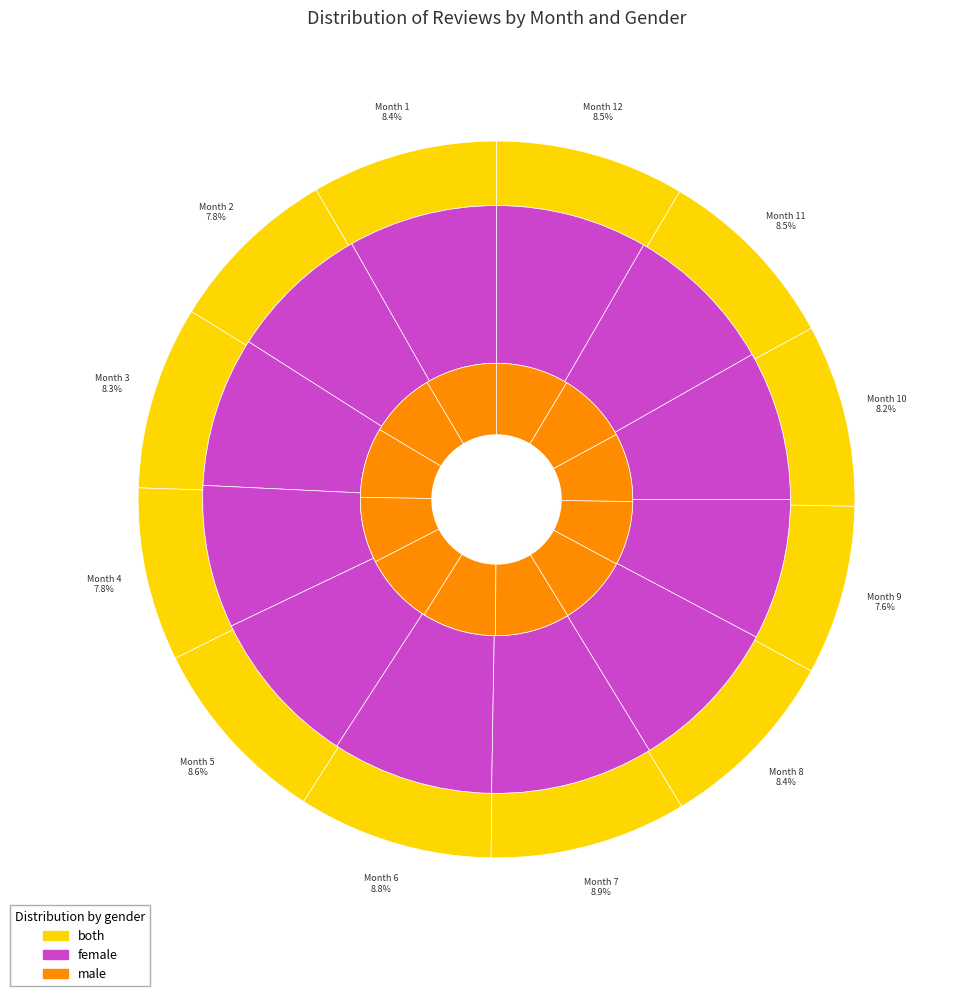

Is 6 the majority of the pie?

No